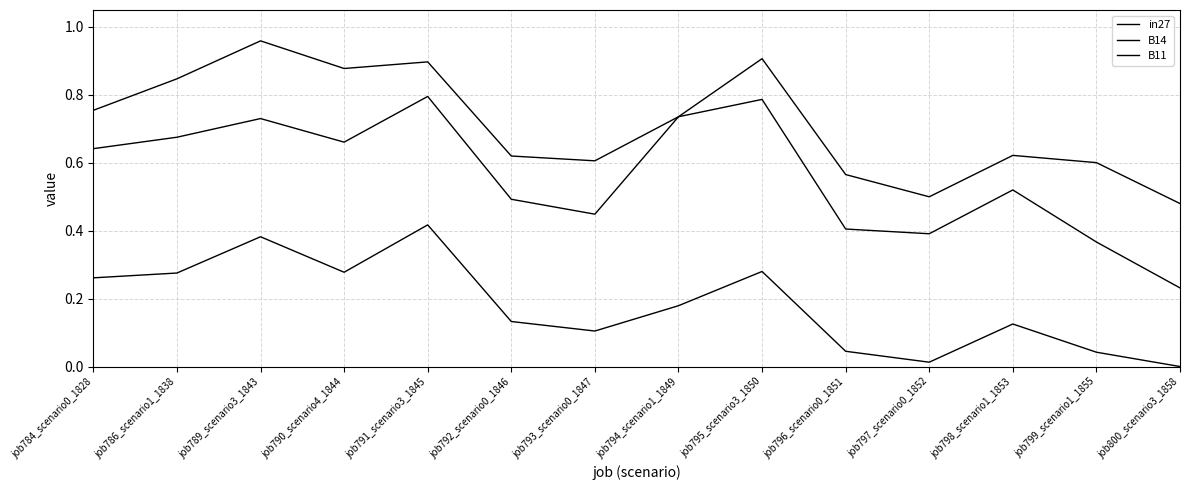

What is the label of the 3rd point from the left?

job789_scenario3_1843